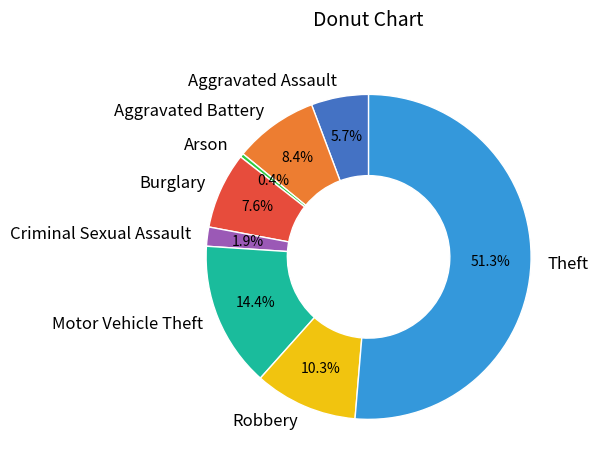

What is the ratio of the value at Motor Vehicle Theft to the value at Criminal Sexual Assault?

7.6